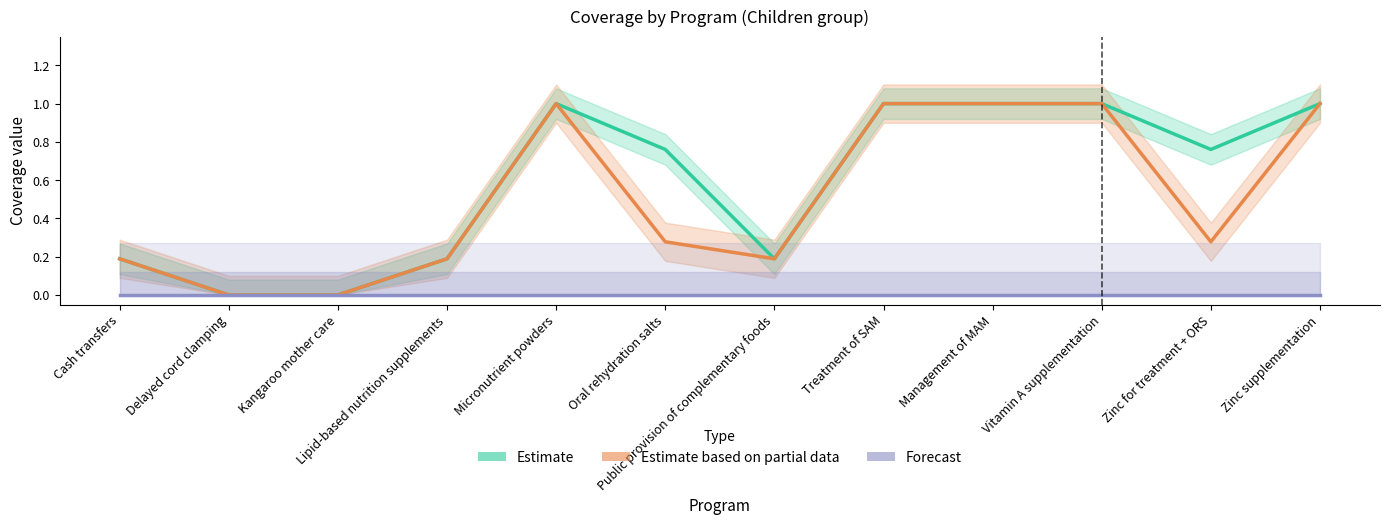

What is the sum of the Estimate based on partial data values at Micronutrient powders and Zinc for treatment + ORS?

1.3